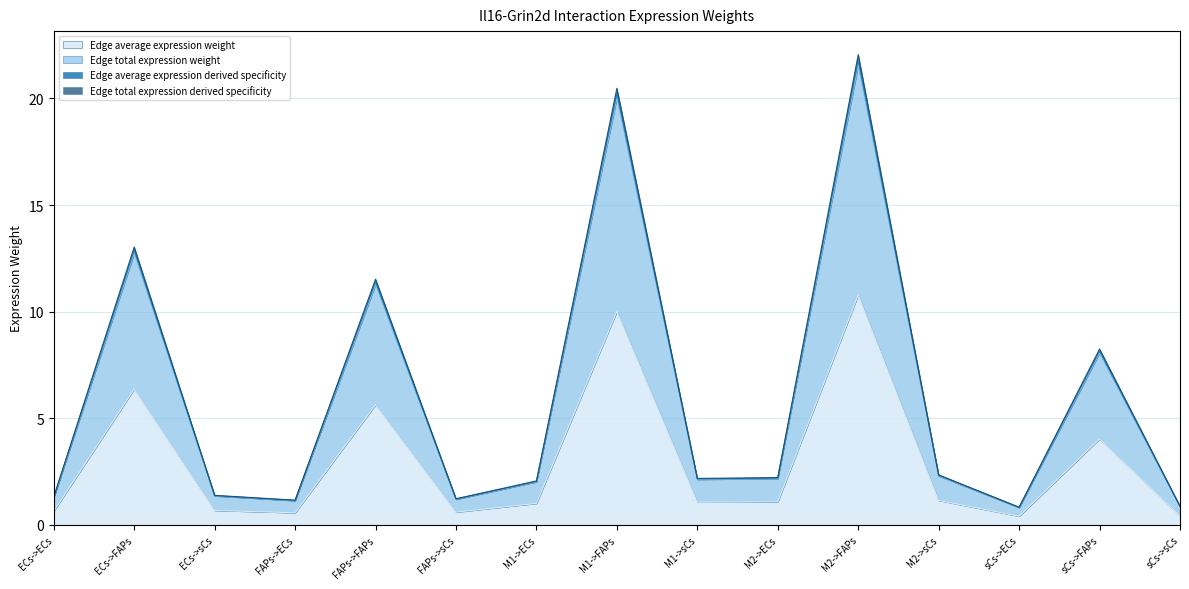

What is the value of the Edge average expression weight point at the 5th from the left?

5.6